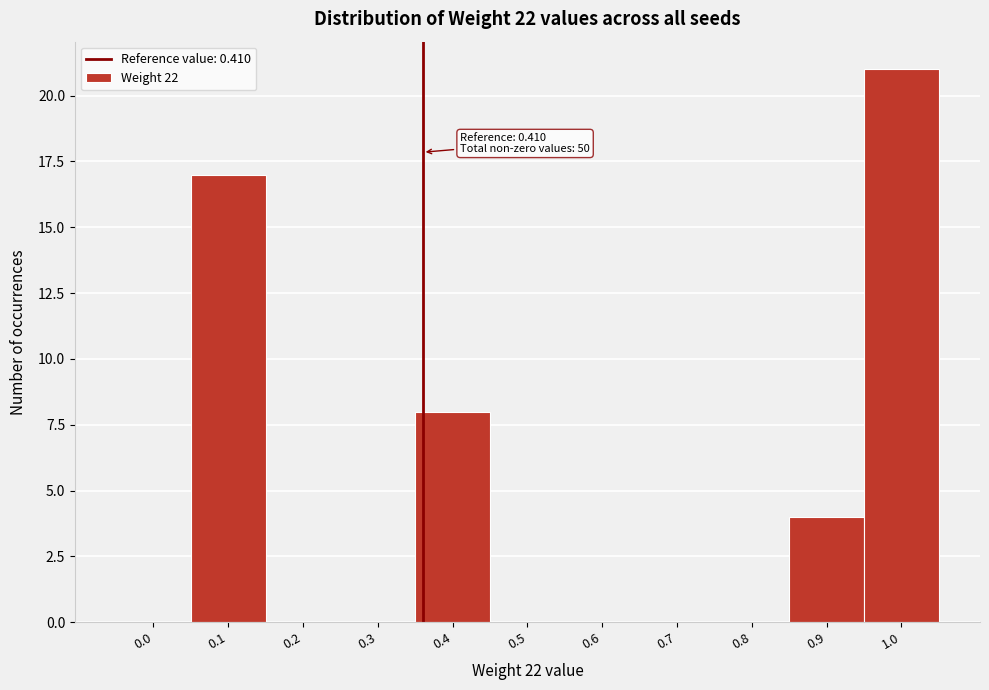

Reading right to left, transcribe all the data shown in this chart.

1.0=21	0.9=4	0.8=0	0.7=0	0.6=0	0.5=0	0.4=8	0.3=0	0.2=0	0.1=17	0.0=0